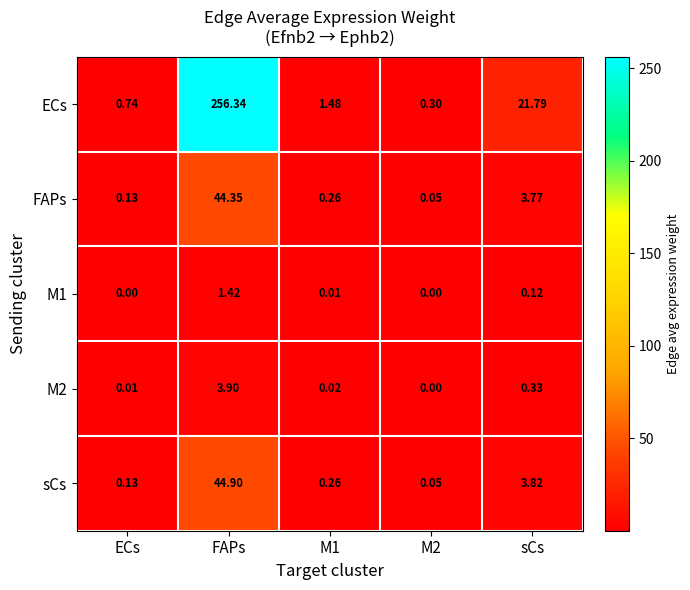

At which category is the sum across all series the highest?

FAPs